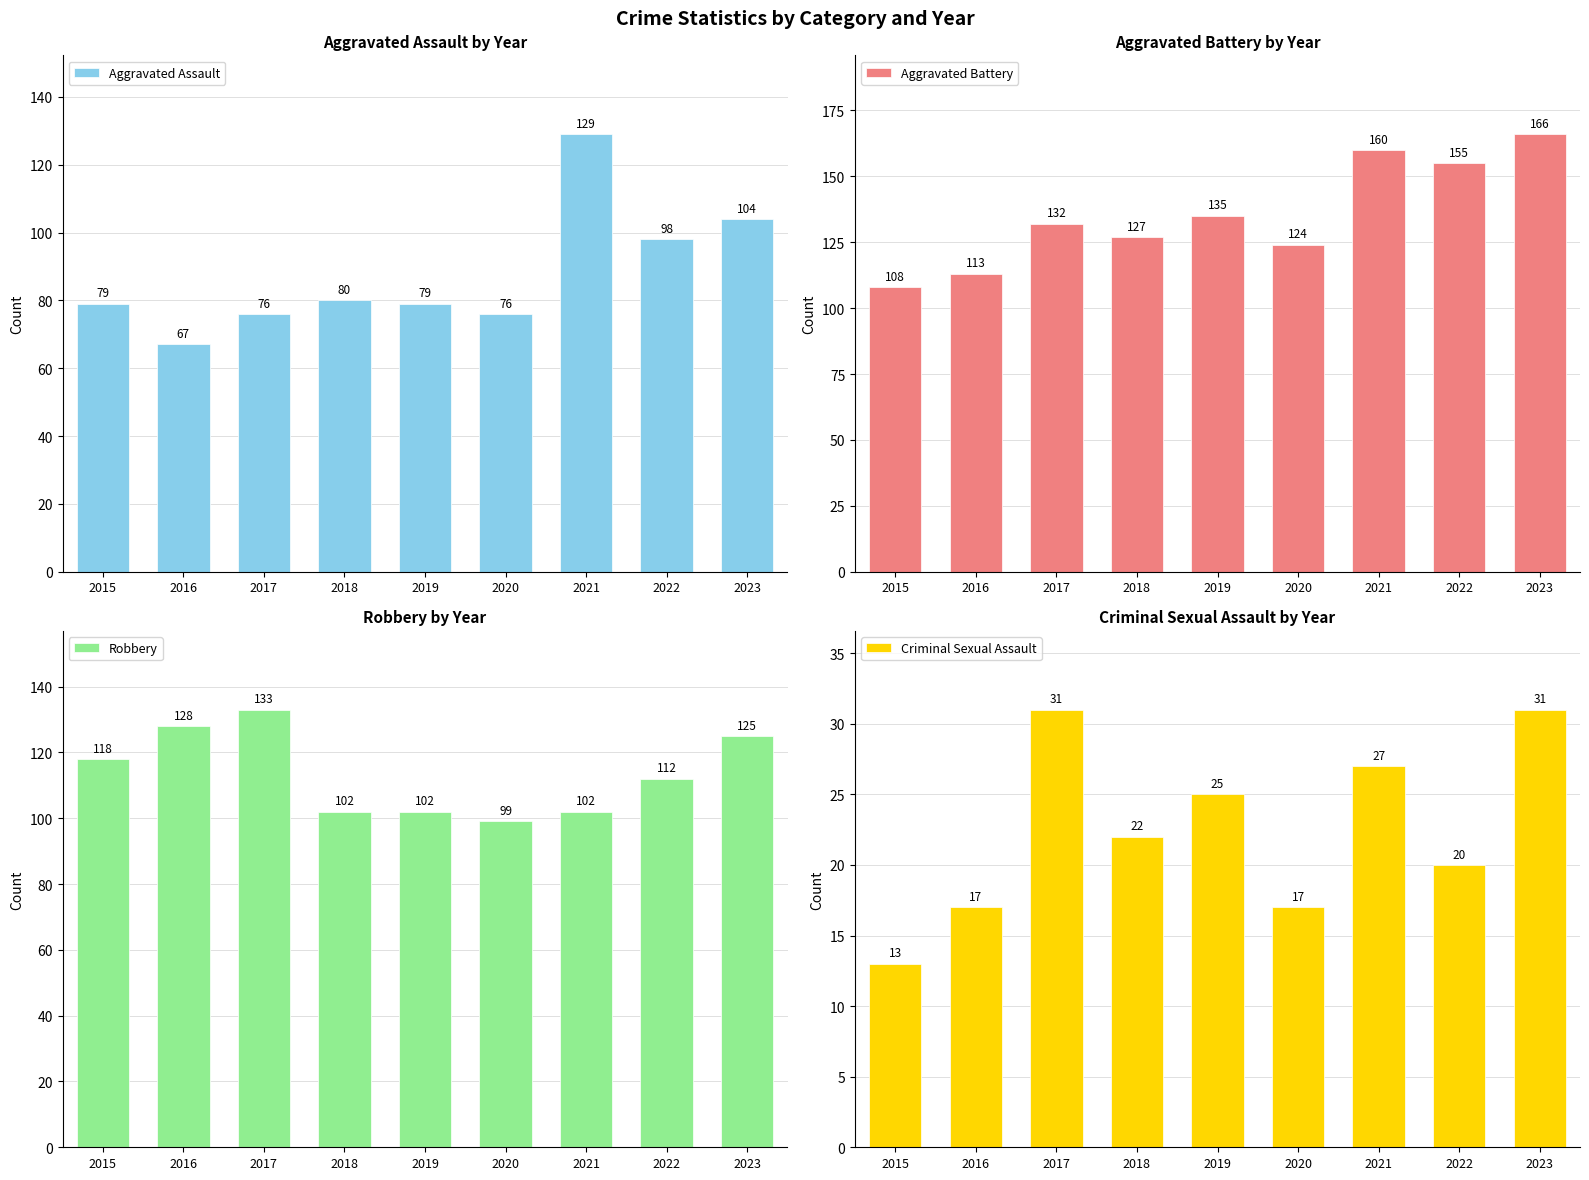

How many series are shown in this chart?

4